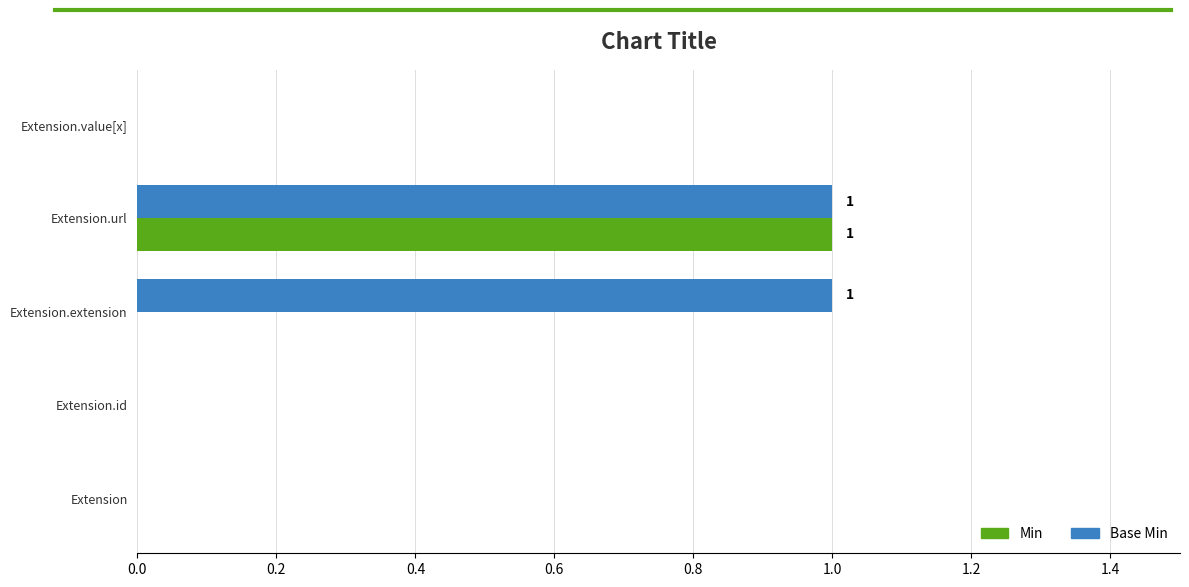

What is the greatest value displayed?

1